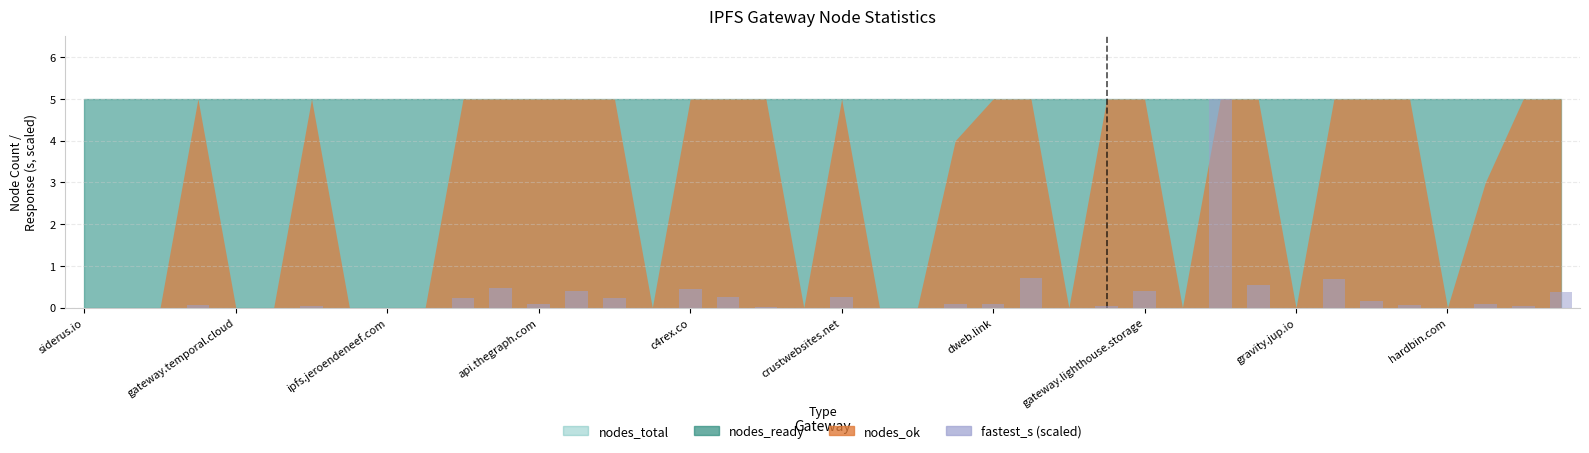

What is the greatest value displayed?

5.0